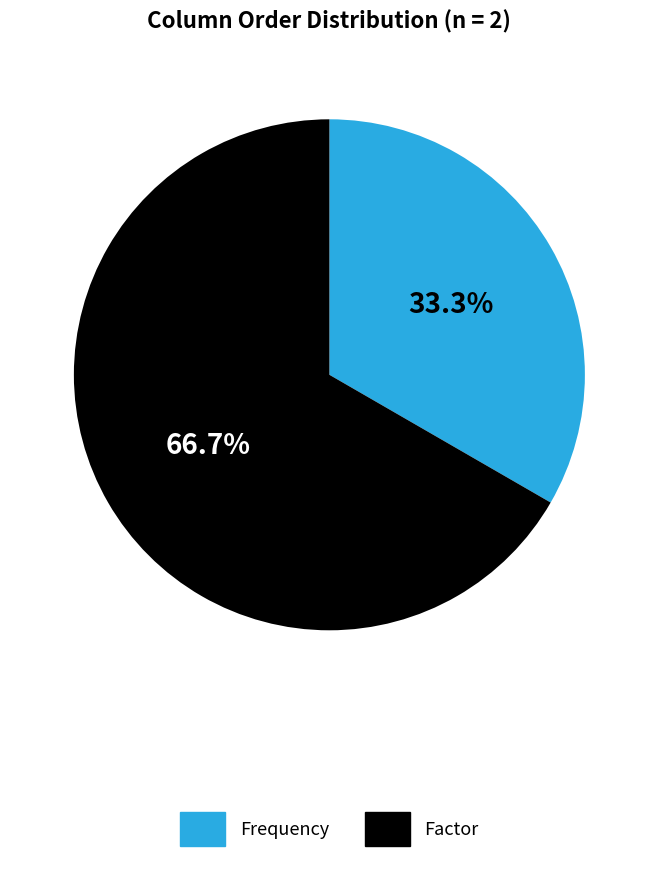

To the nearest percent, what percentage of the pie is Factor?

67%